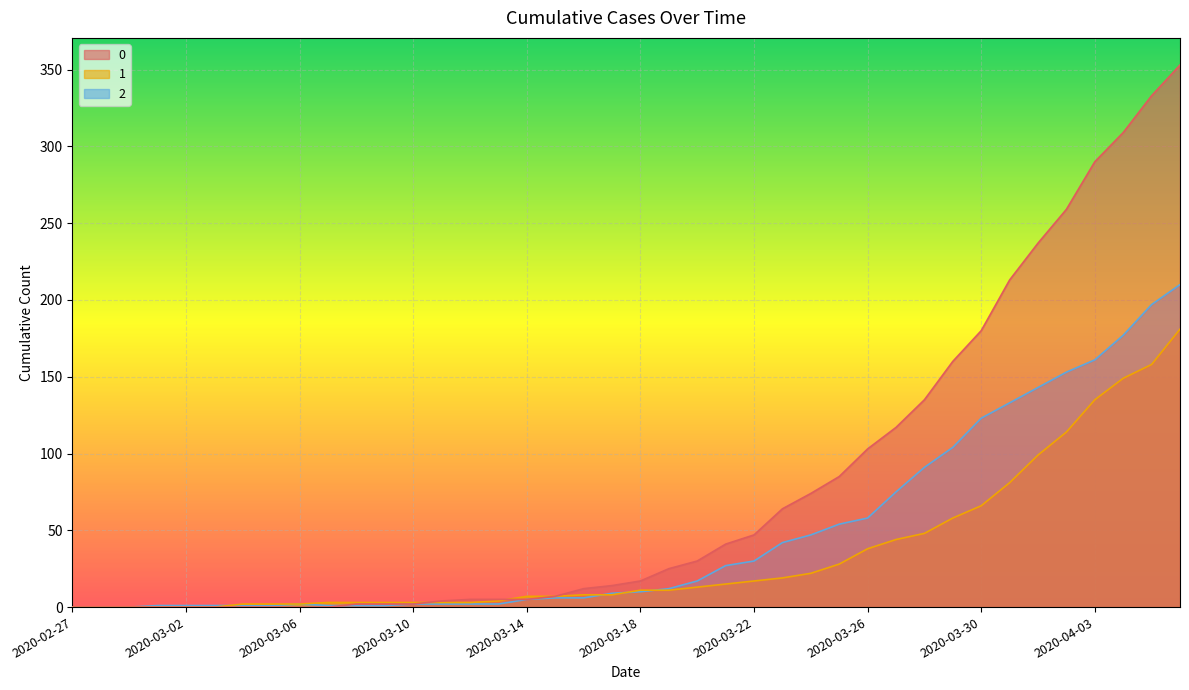

What is the spread (max minus min) of values at 2020-03-21?

26